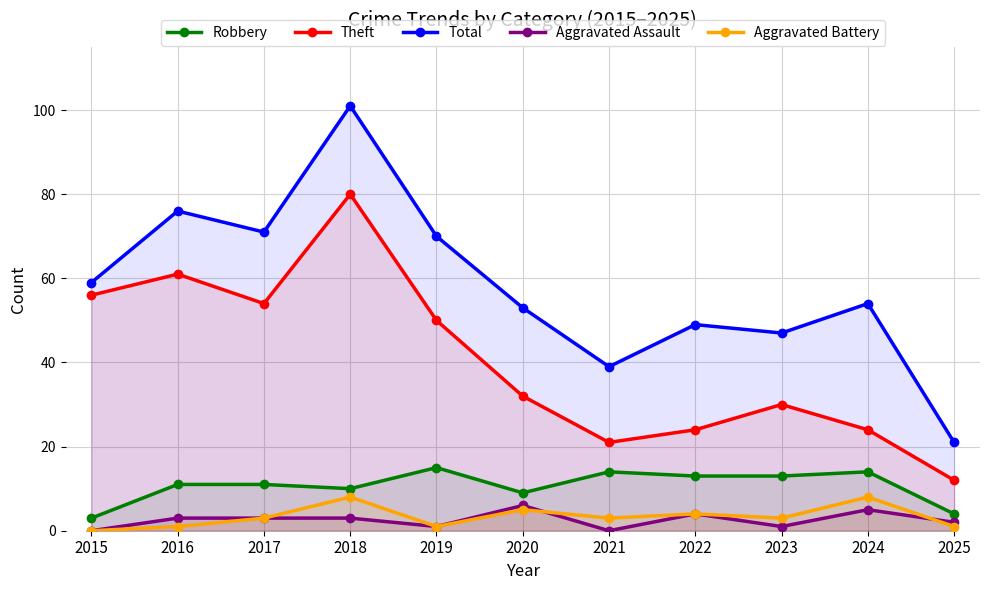

In Total, how many points are higher than both neighbors (excluding endpoints)?

4